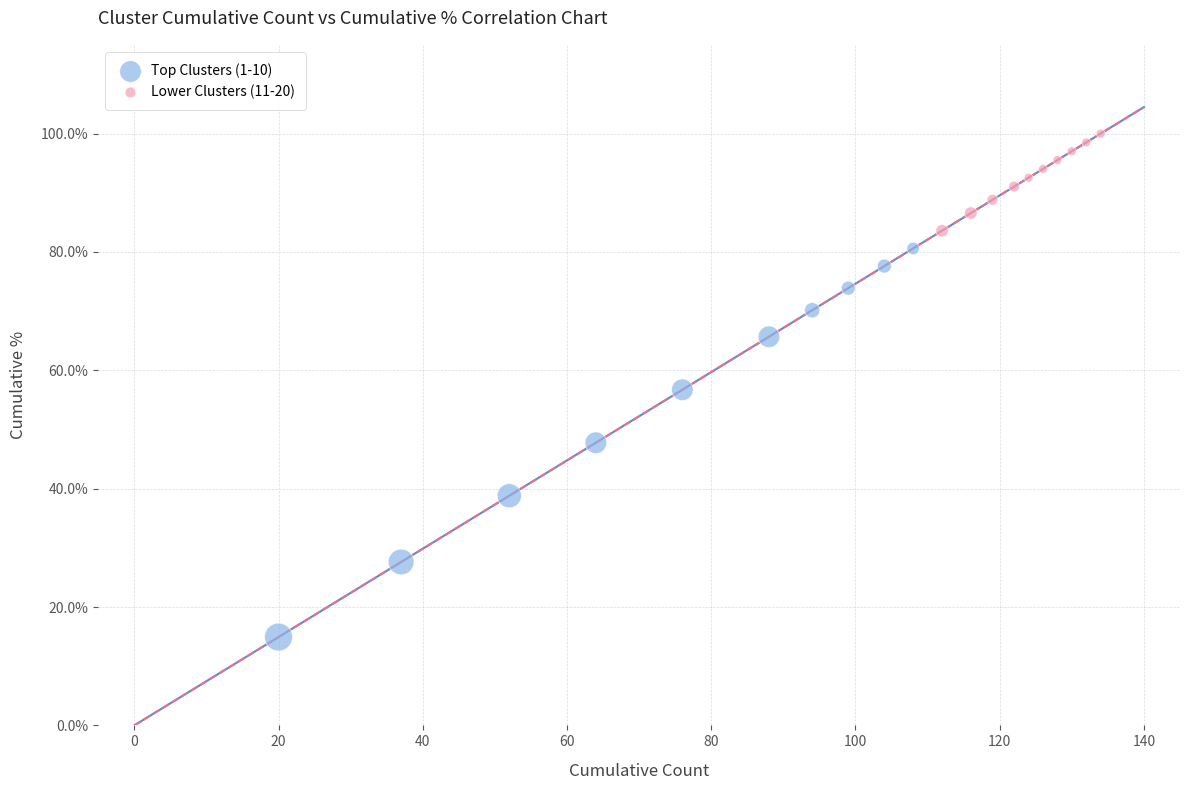

Which series has the widest spread of Y values?

Top Clusters (1-10)